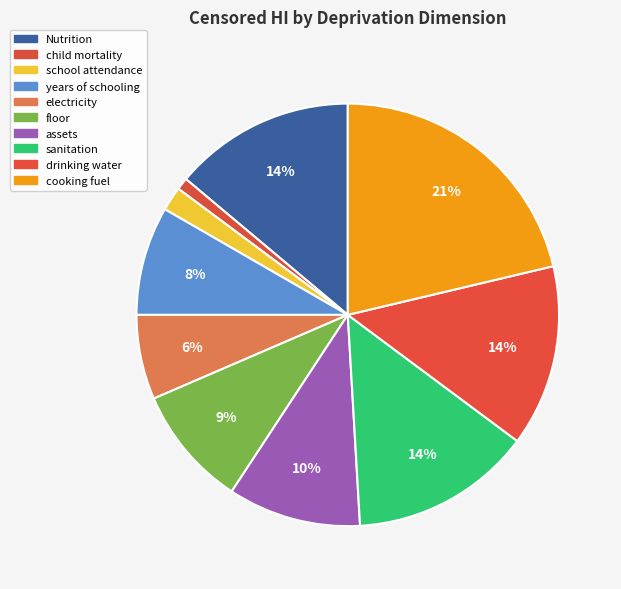

Between school attendance and electricity, which is larger?

electricity